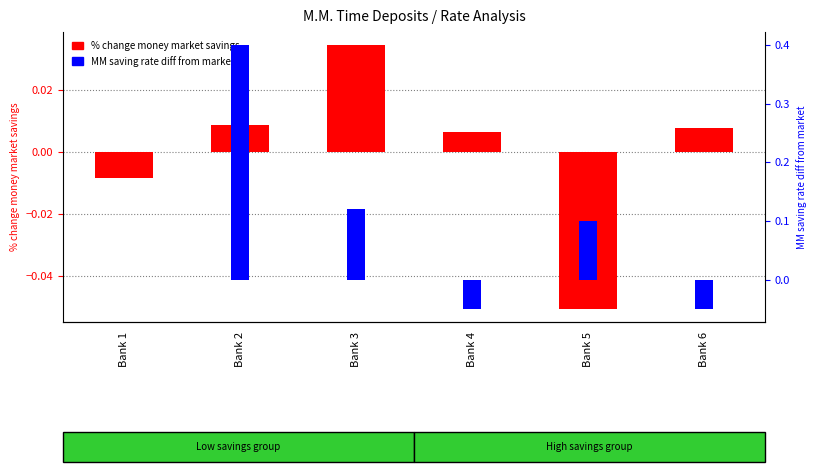

Is the value of % change money market savings at Bank 6 greater than the value of MM saving rate diff from market at Bank 5?

No